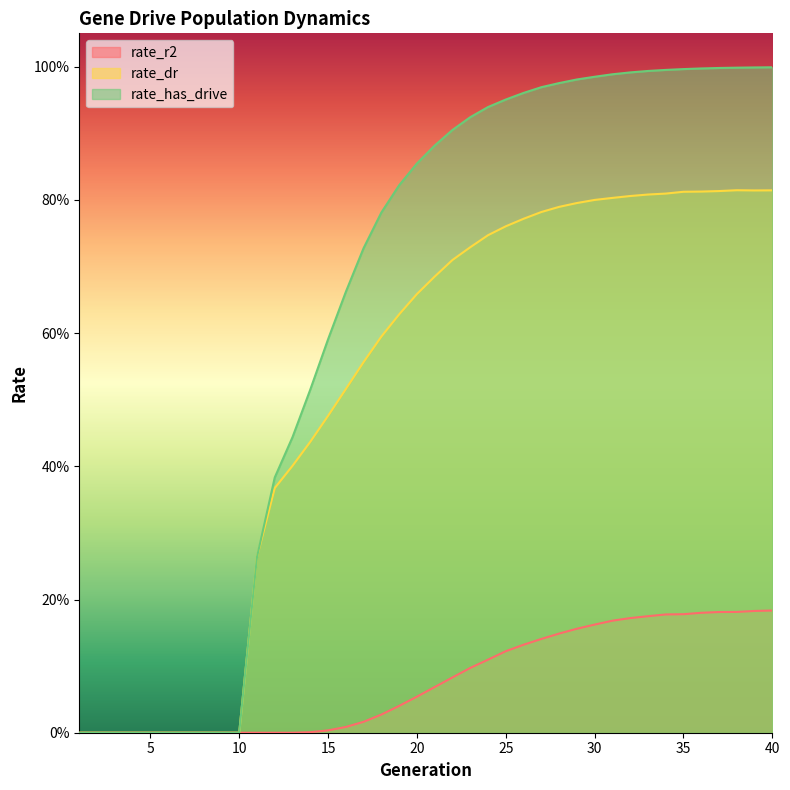

At 29, list the series in order from smallest to largest.

rate_r2, rate_dr, rate_has_drive